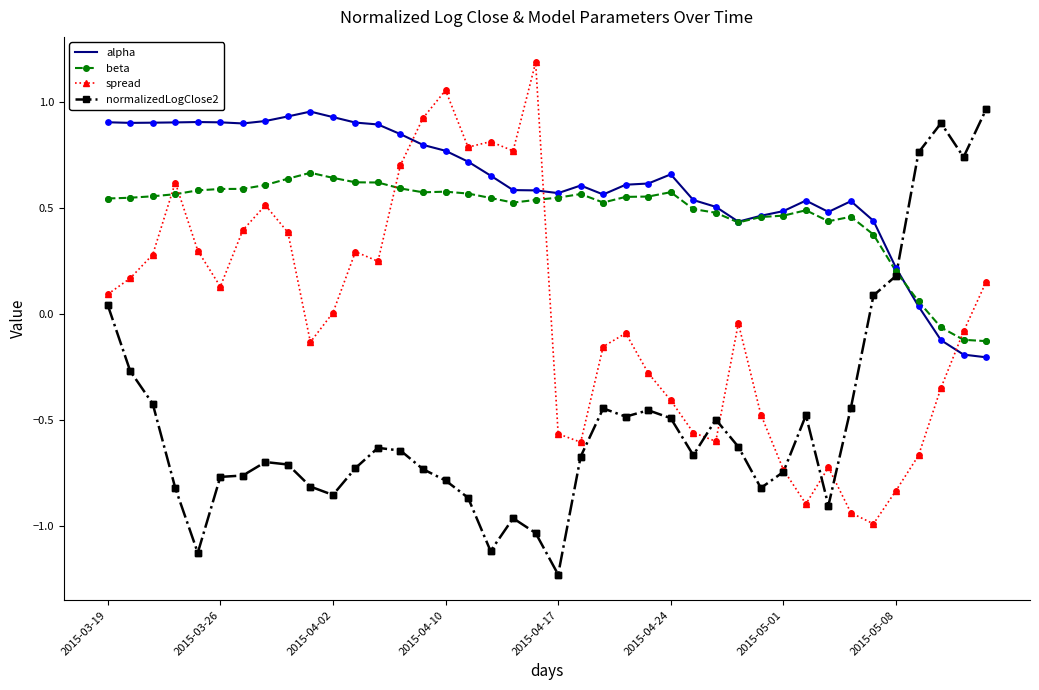

What are all the series names shown in the legend?

alpha, beta, spread, normalizedLogClose2